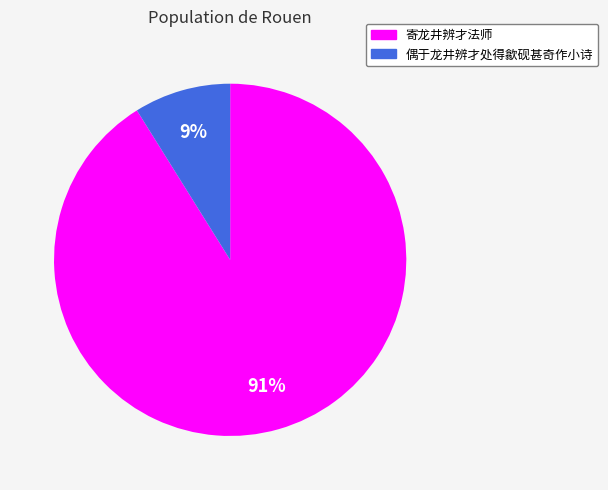

Is 寄龙井辨才法师 the majority of the pie?

Yes